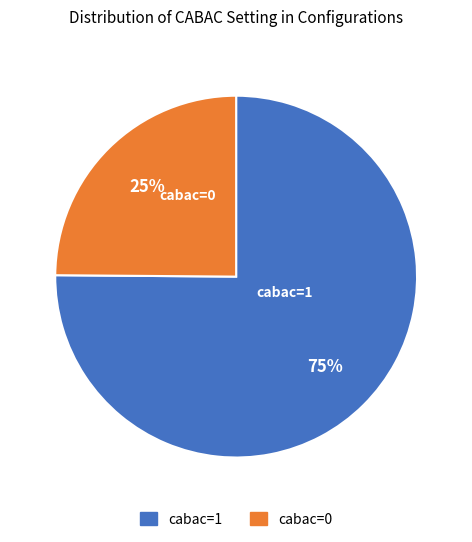

Is it true that cabac=0 is 38% of the pie?

False